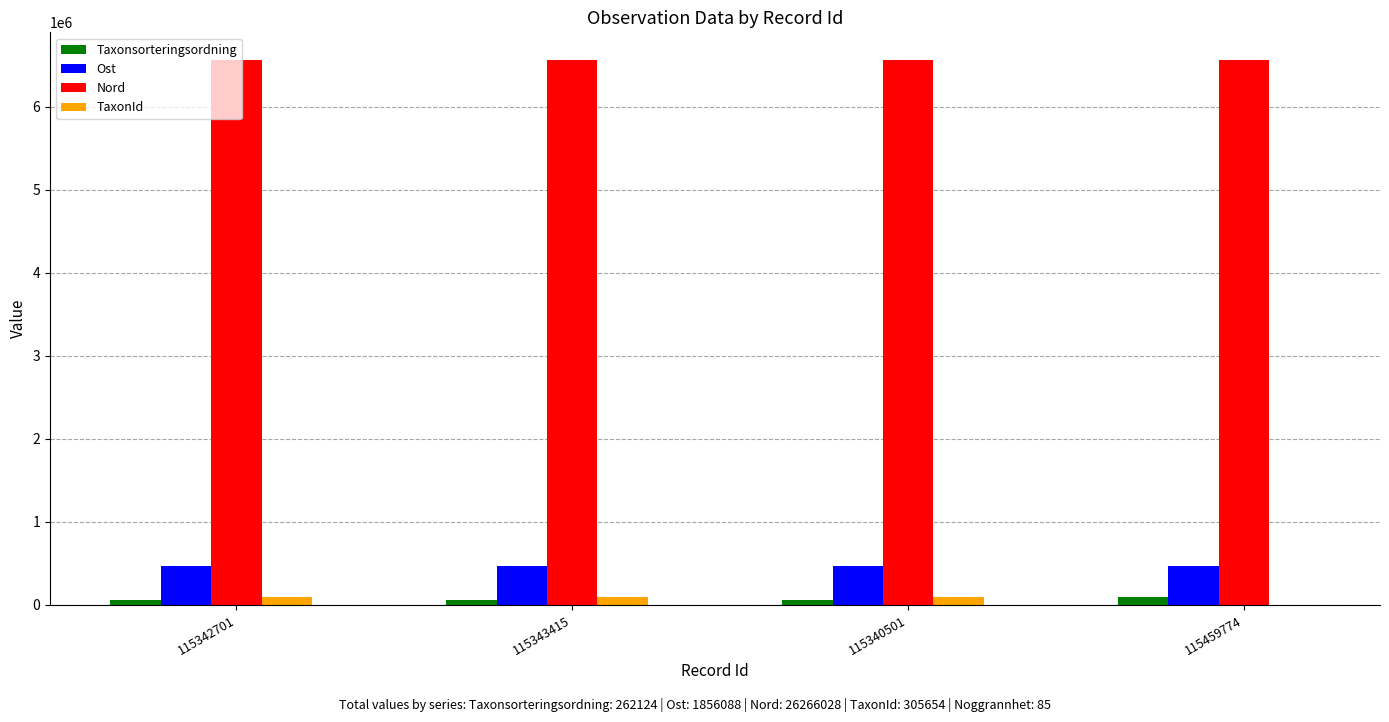

How many groups of bars are there?

4